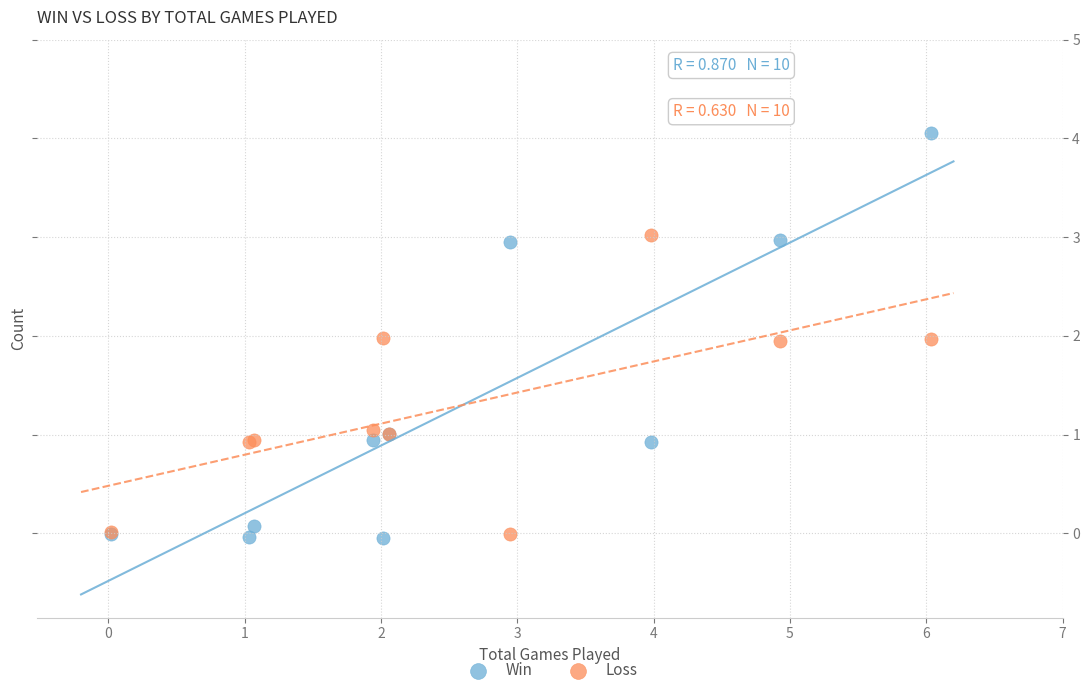

Which series has the widest spread of Y values?

Win